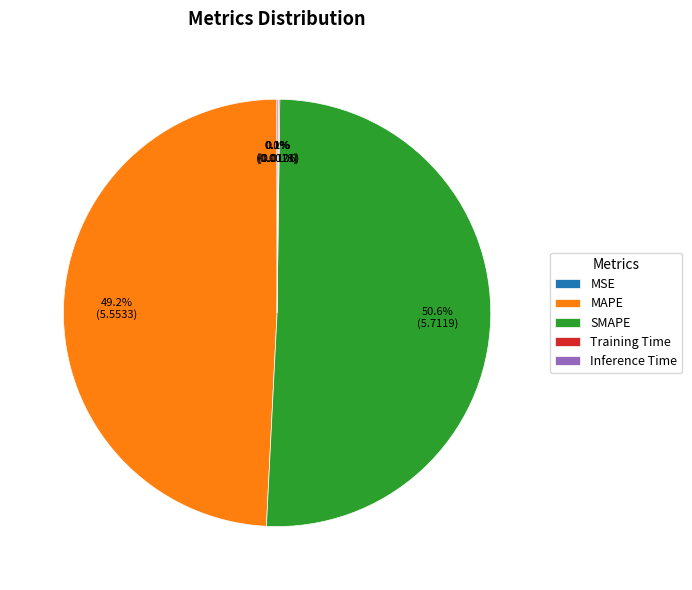

To the nearest percent, what percentage of the pie is MAPE?

49%